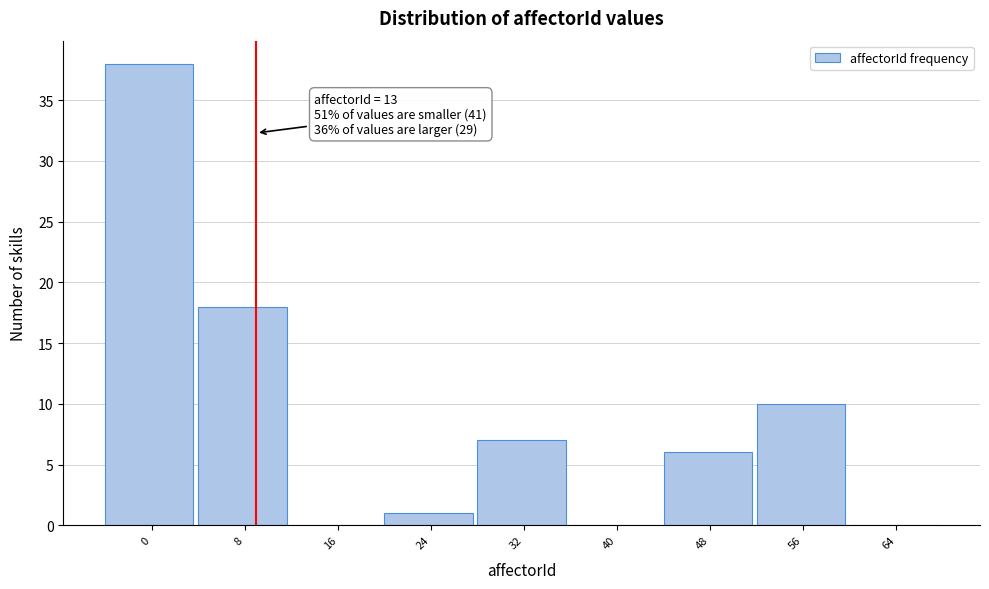

Reading right to left, list all the values displayed in this chart.

64=0	56=10	48=6	40=0	32=7	24=1	16=0	8=18	0=38